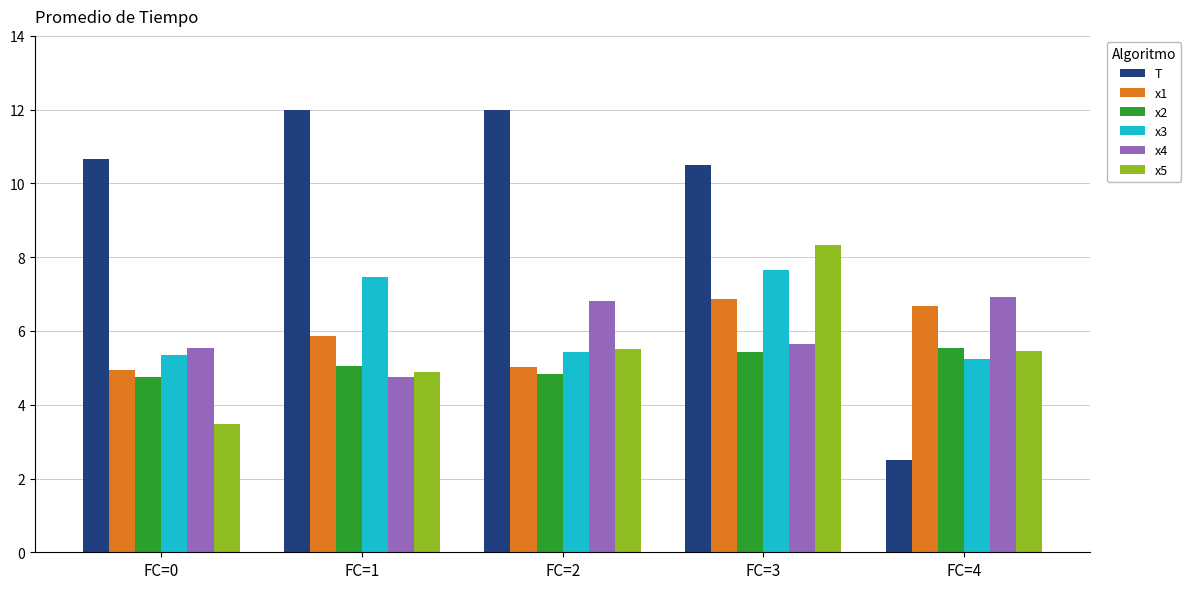

How many groups of bars are there?

5